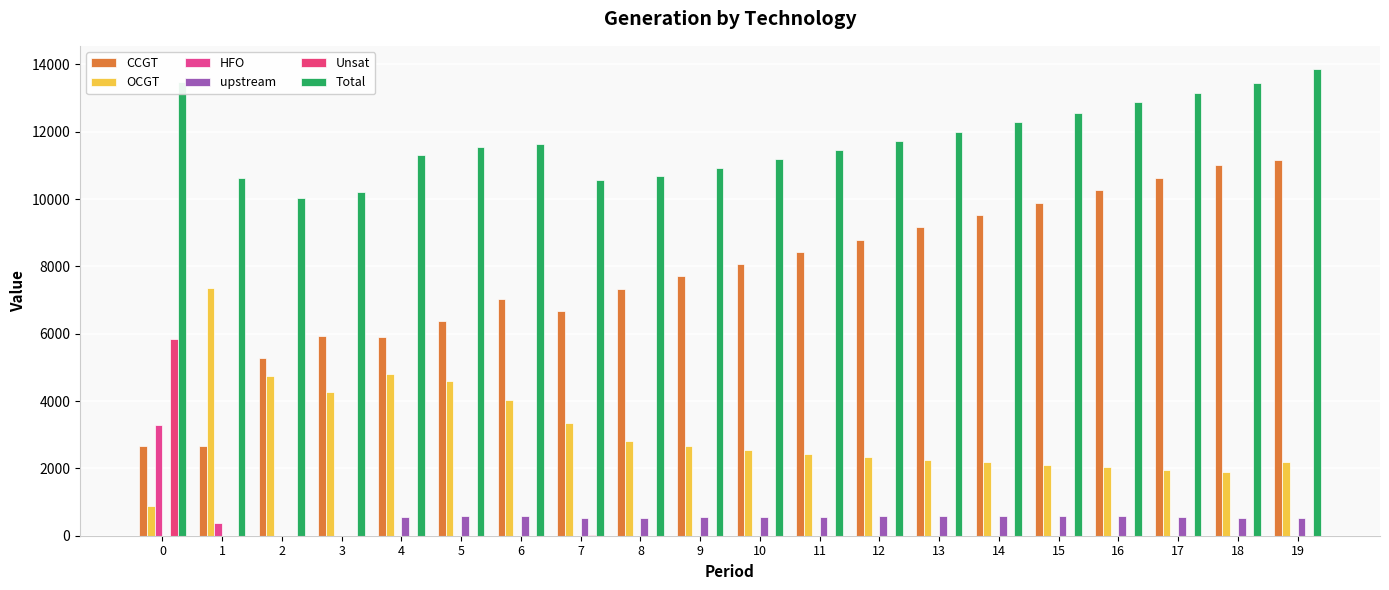

How many series are shown in this chart?

6